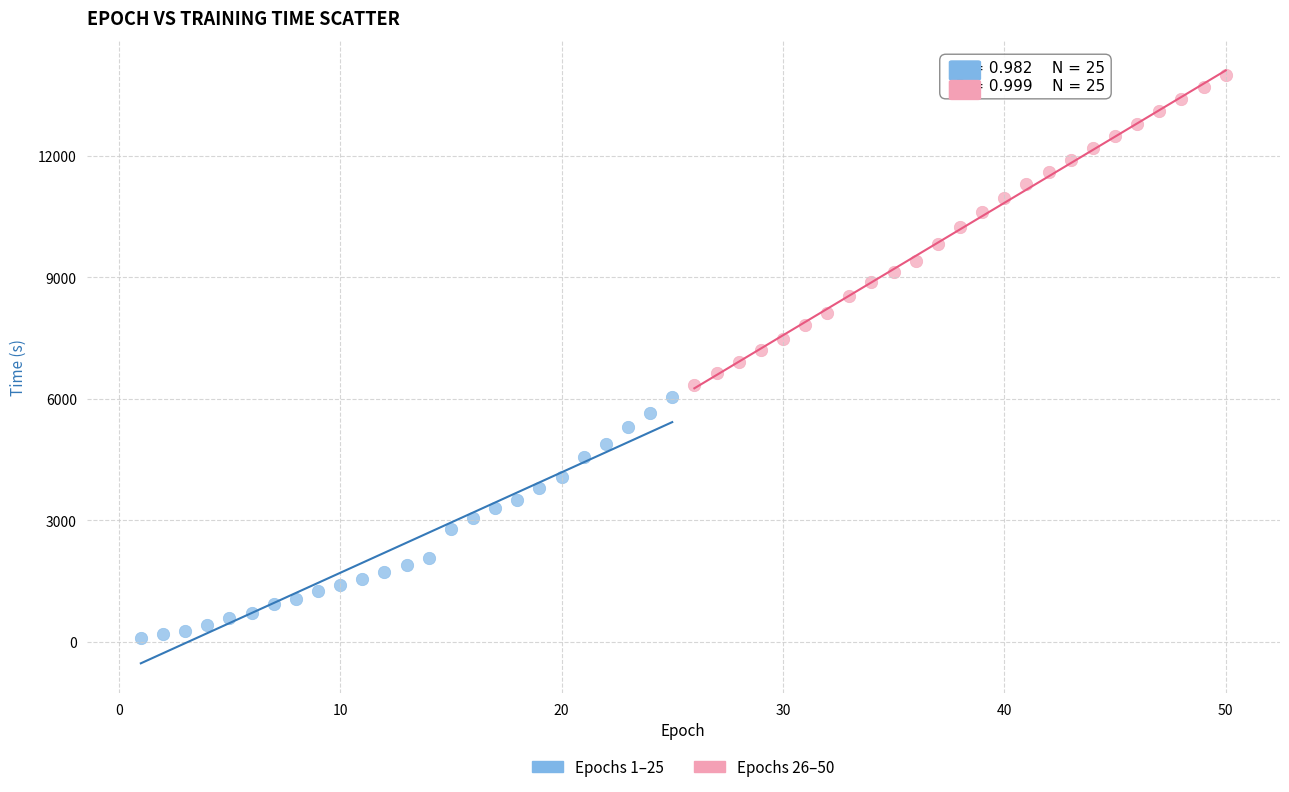

What are all the series names shown in the legend?

Epochs 1–25, Epochs 26–50